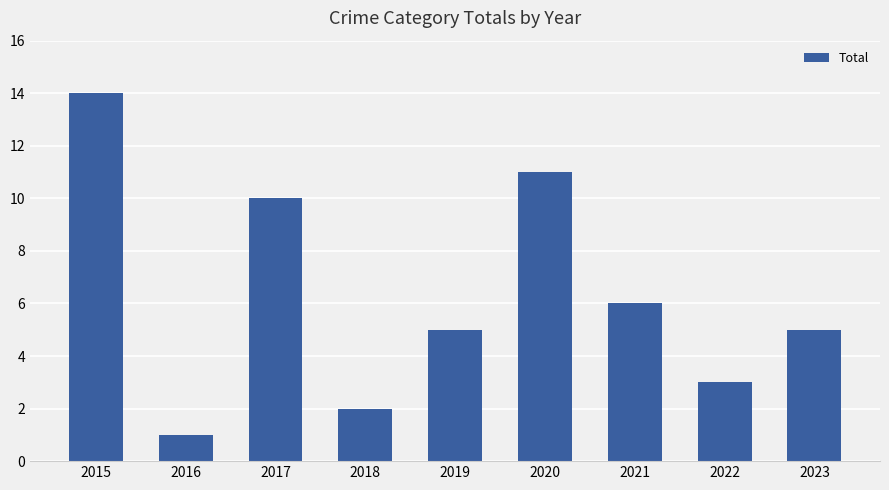

What is the ratio of the value at 2016 to the value at 2023?

0.2